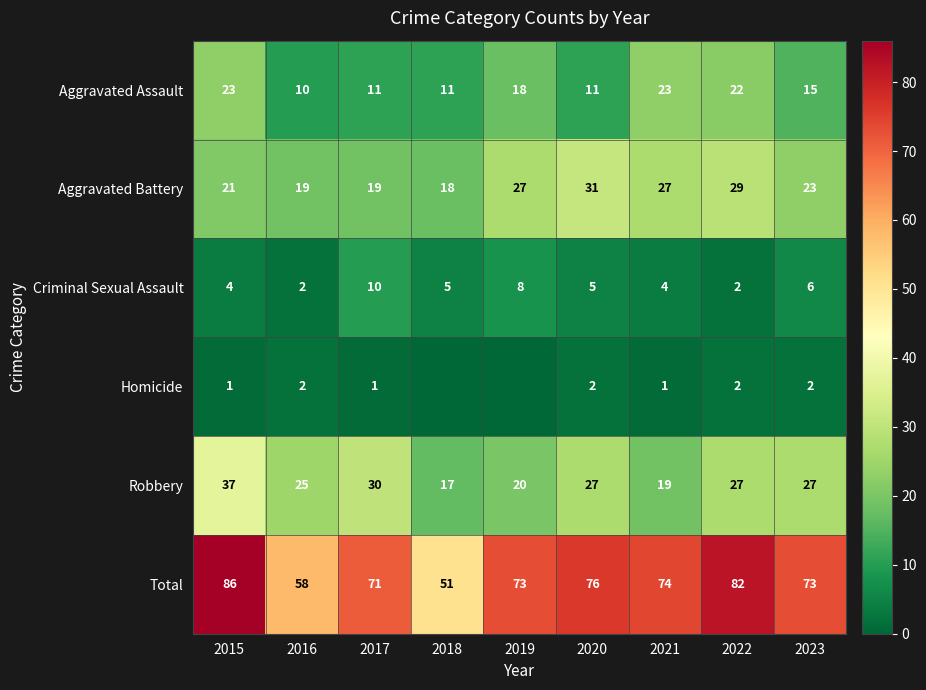

Where is Aggravated Assault nearest to the value 16?

2023